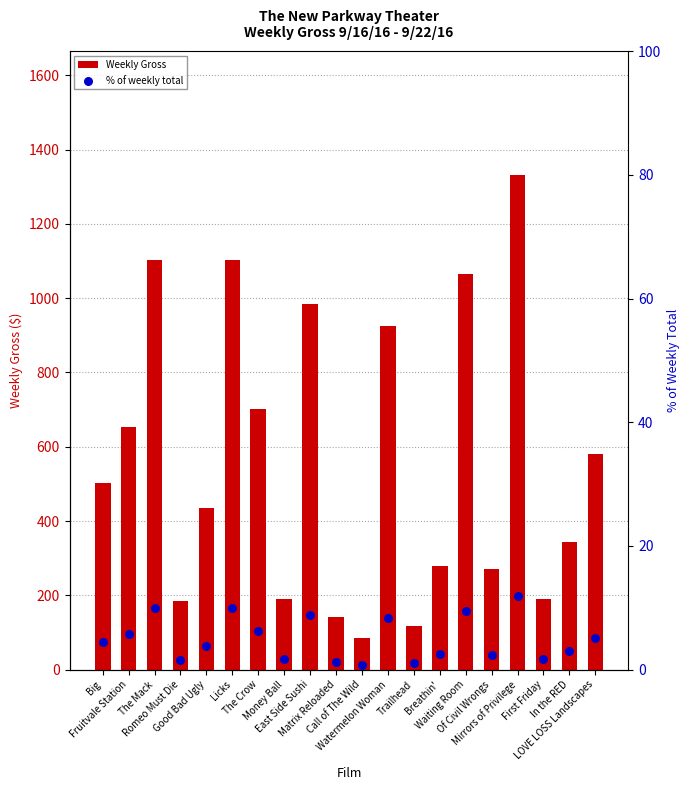

Which series contains the highest Y value?

Weekly Gross